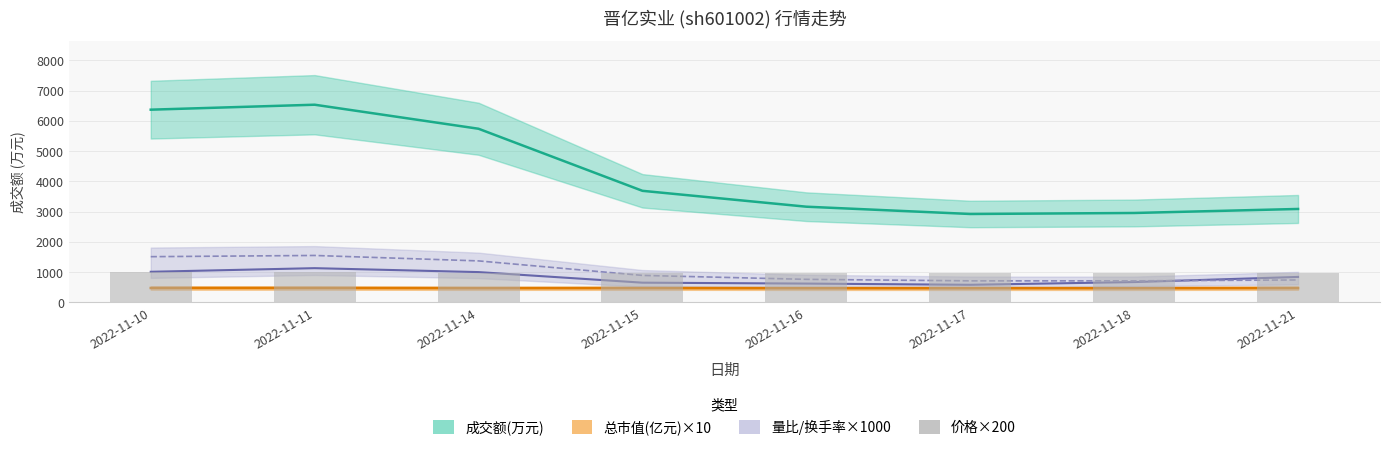

How many values are below 980?

4